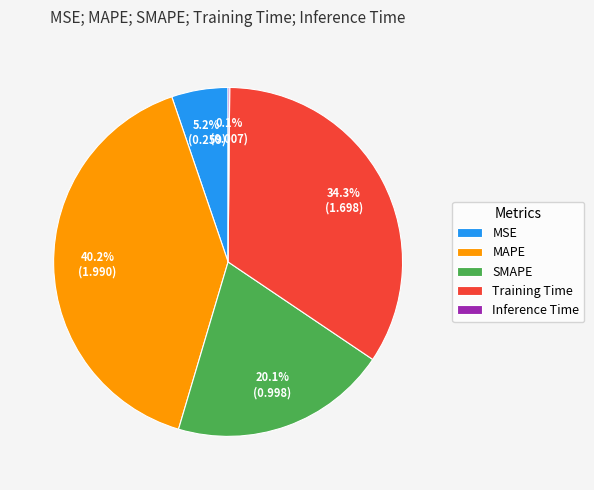

How much of the chart is everything except MSE?

94.8%